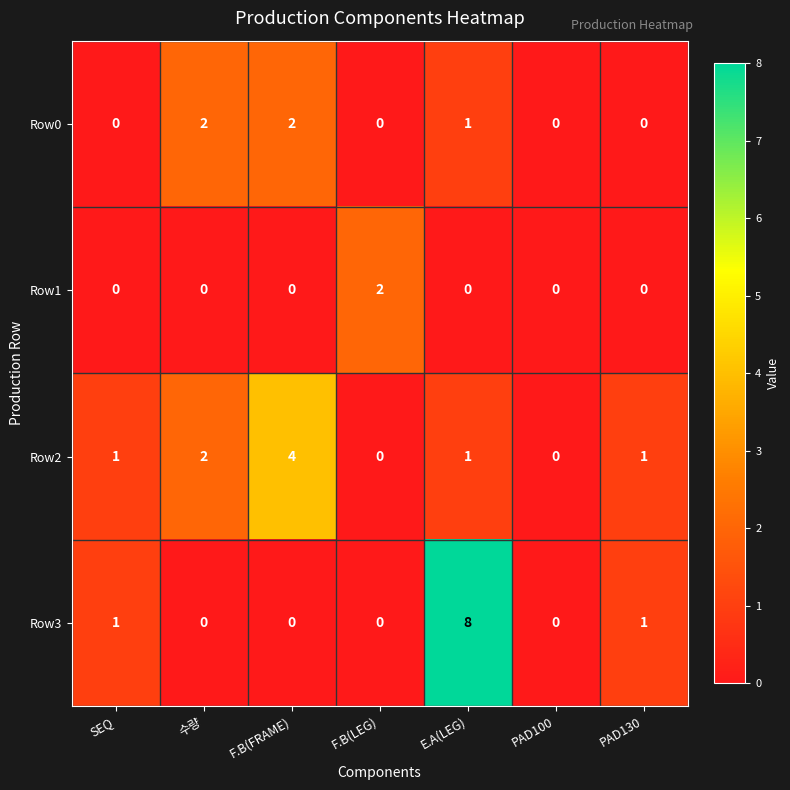

What is the total value across all series at E.A(LEG)?

10